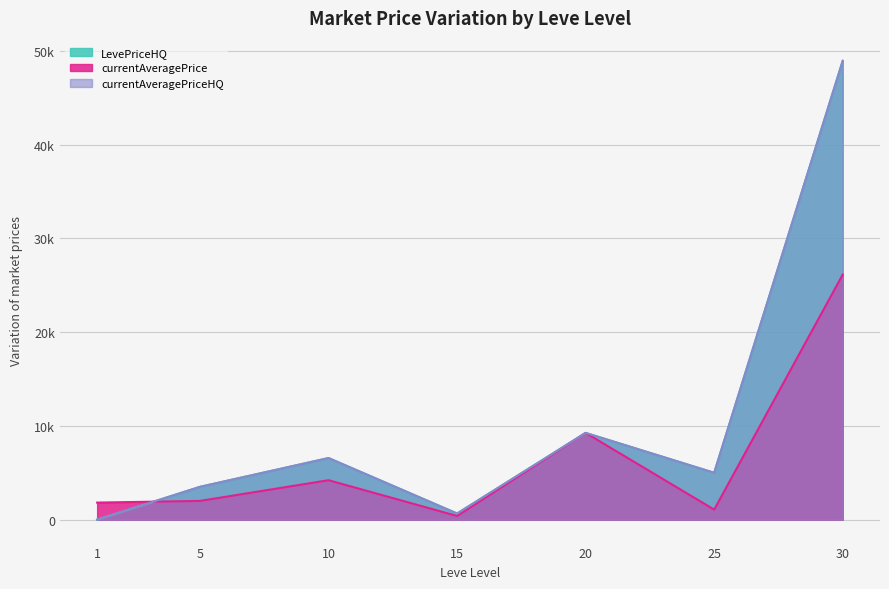

Which series has the widest spread of values?

LevePriceHQ